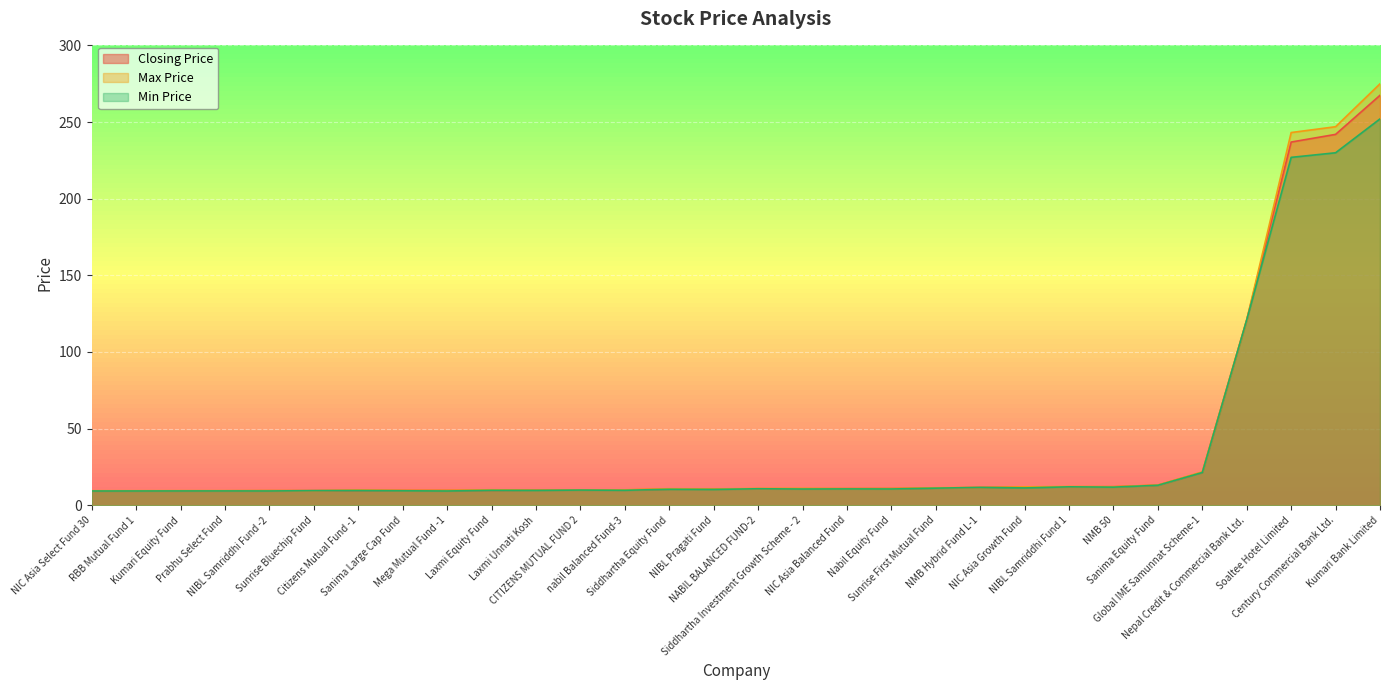

What is the spread (max minus min) of values at NIBL Samriddhi Fund 1?

0.2